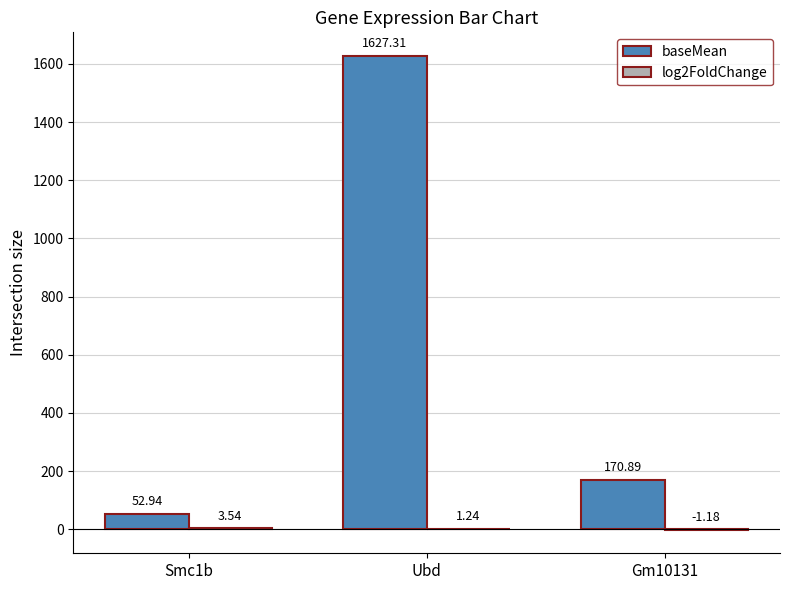

Which series has the largest total across all categories?

baseMean